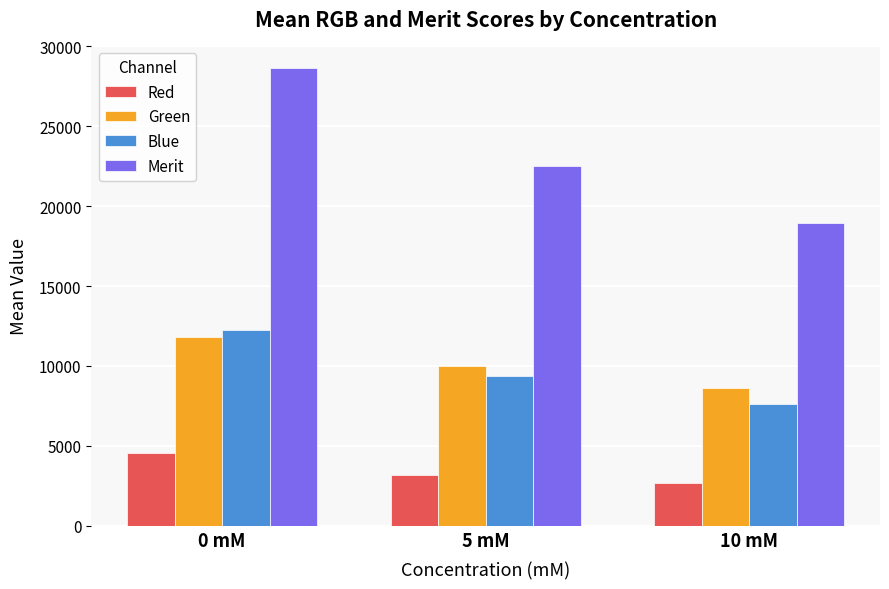

What is the highest value of the Merit series?

28622.5